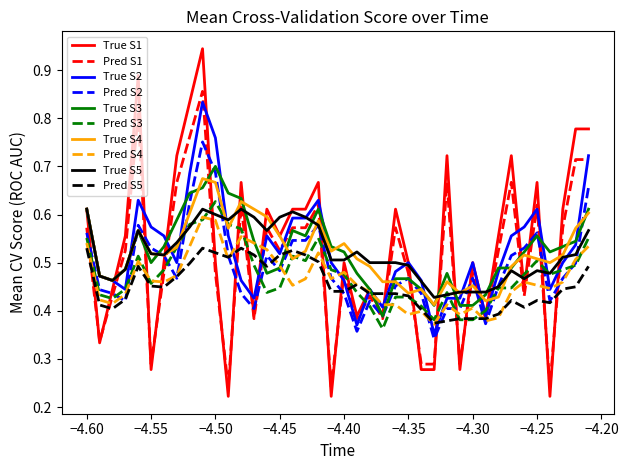

True or false: Pred S4 and True S4 intersect in this chart.

False